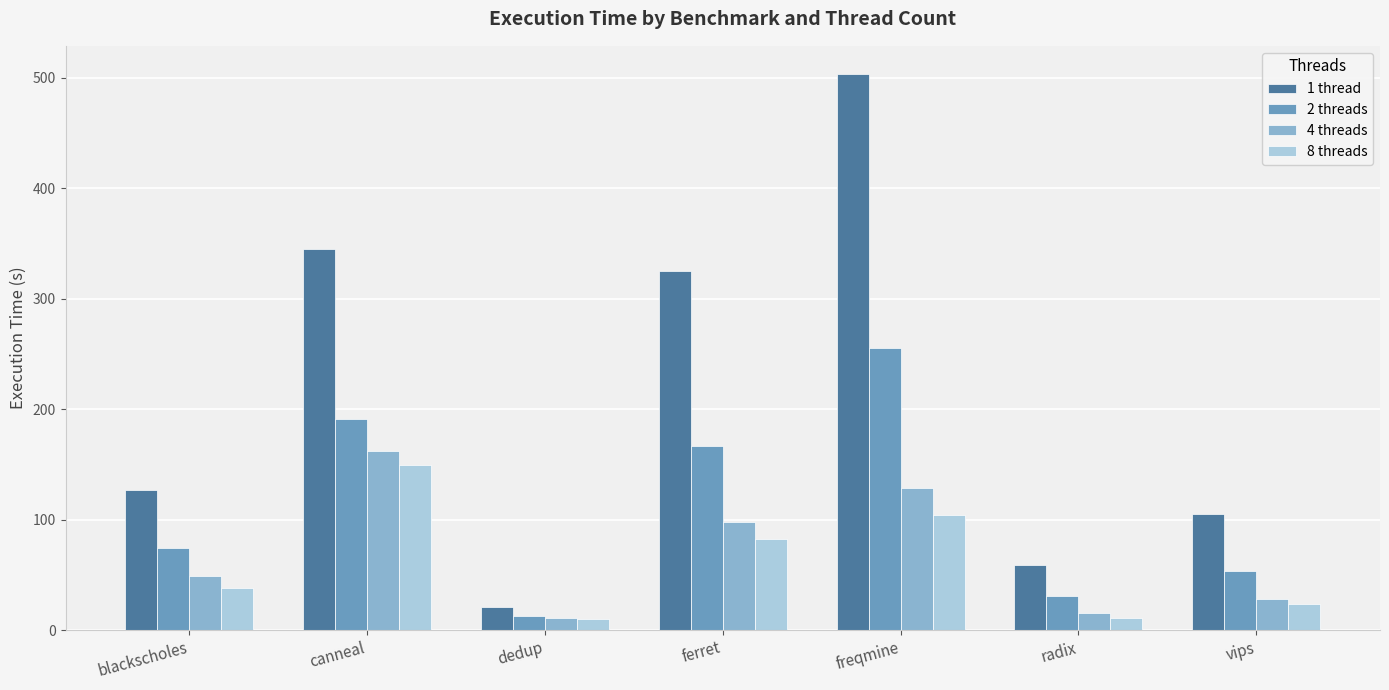

What is the difference between the highest and lowest values at freqmine?

399.2